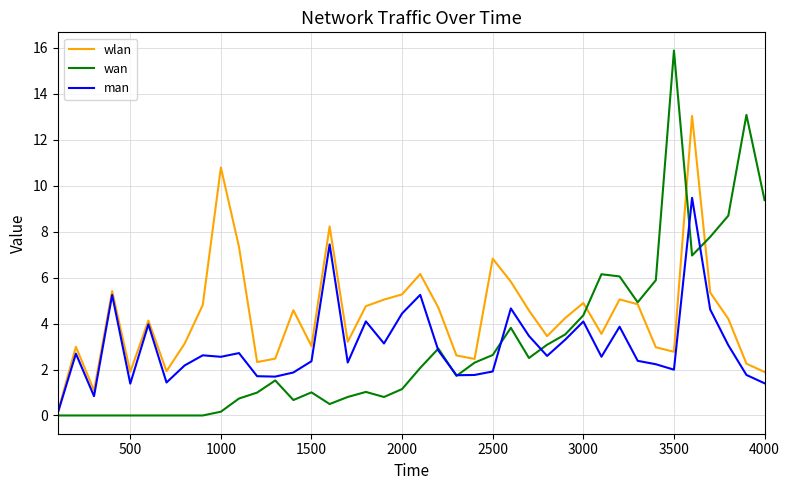

True or false: man and wan cross at least once.

True